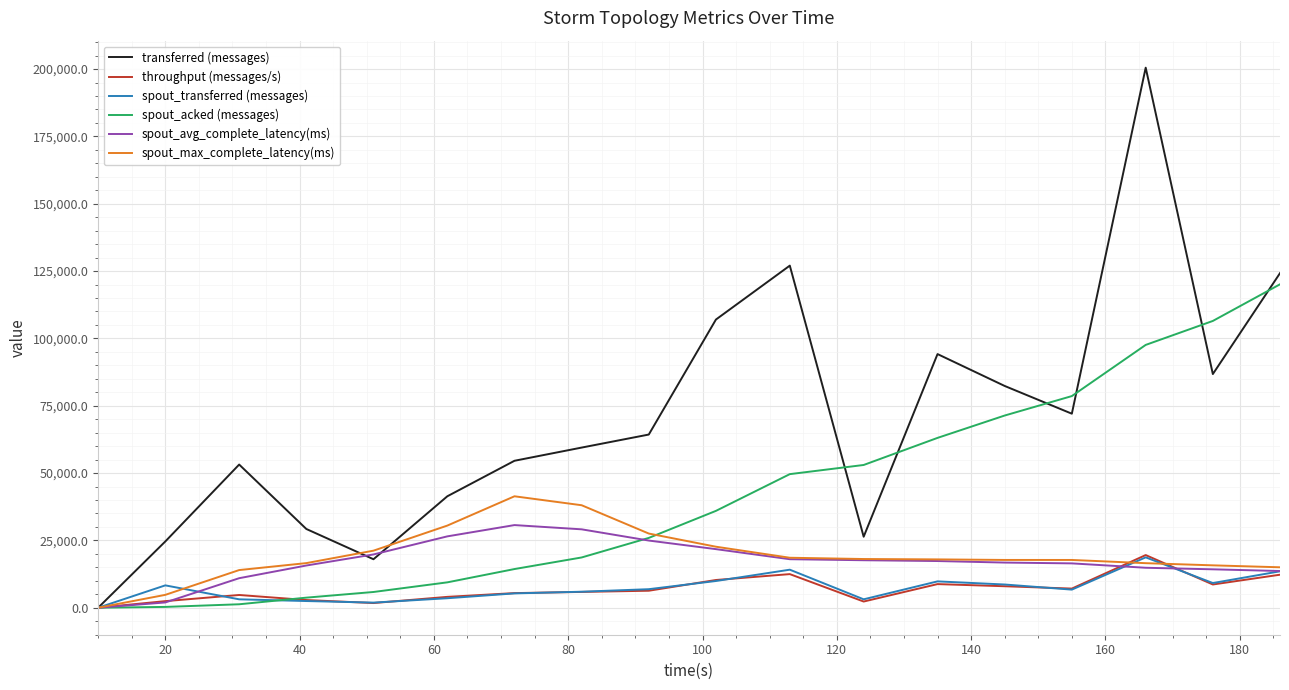

Which series has the largest total across all categories?

transferred (messages)